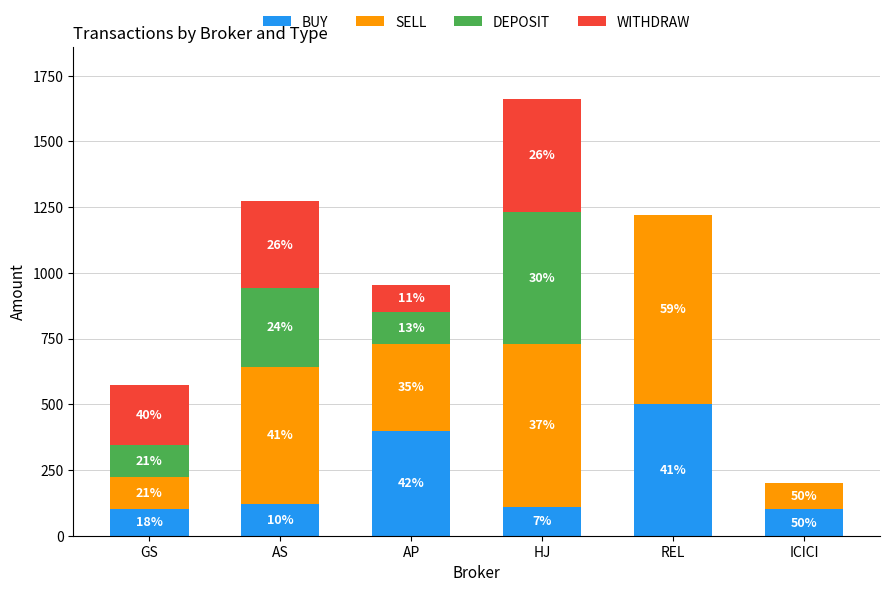

What are all the series names shown in the legend?

BUY, SELL, DEPOSIT, WITHDRAW